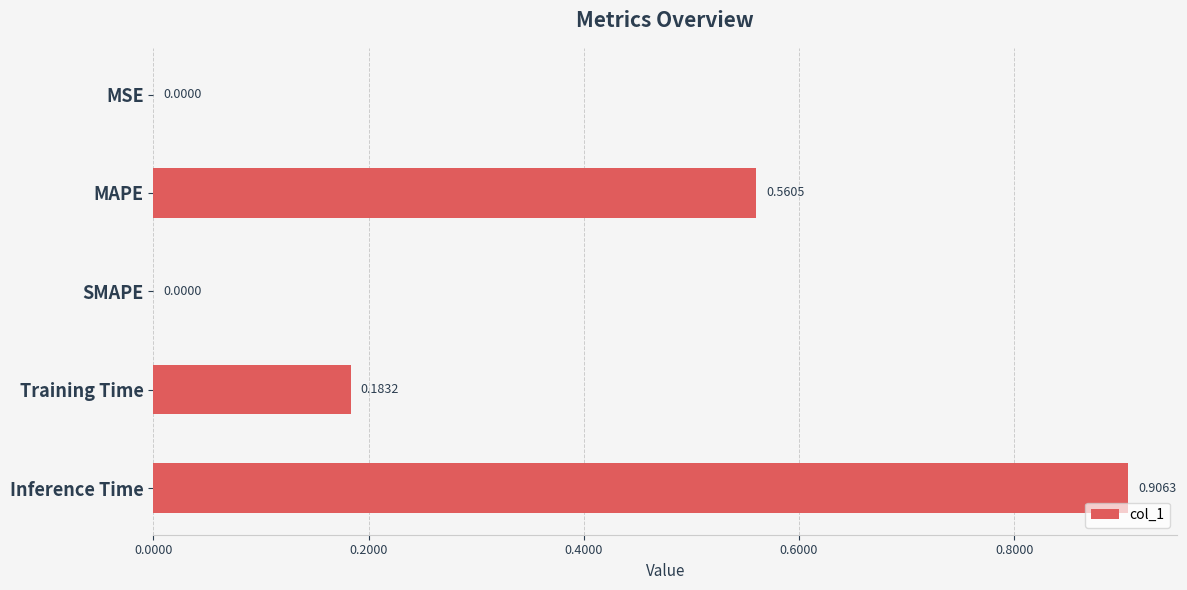

Which has a higher value, SMAPE or Training Time?

Training Time